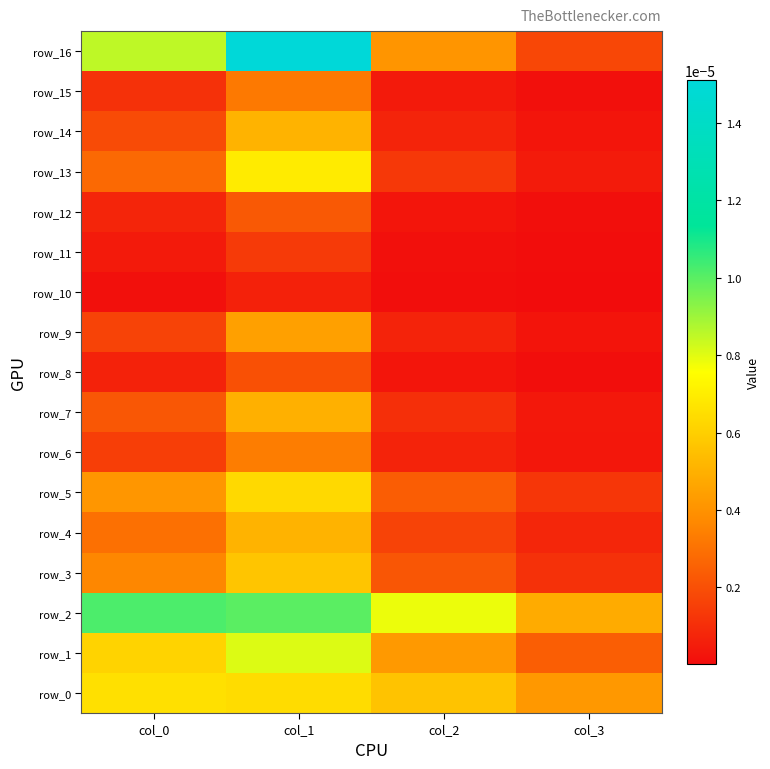

Rank the categories by row_8 value from lowest to highest.

col_3, col_2, col_0, col_1